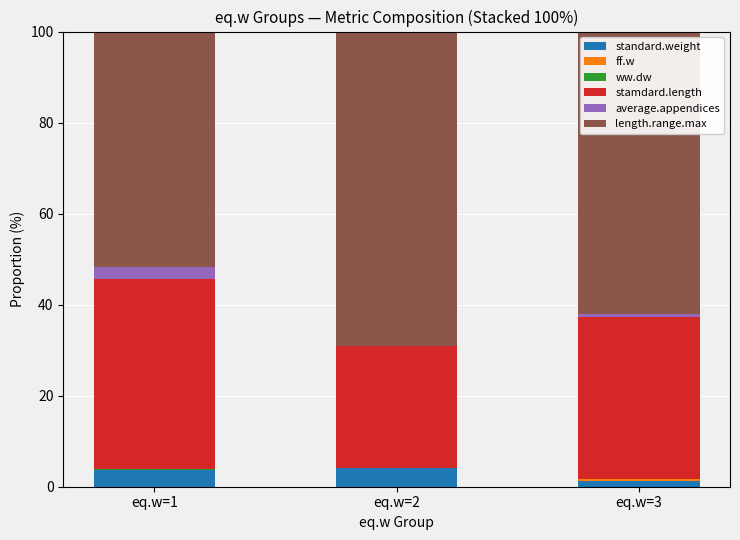

What is the sum of the ff.w values at eq.w=2 and eq.w=1?

0.1